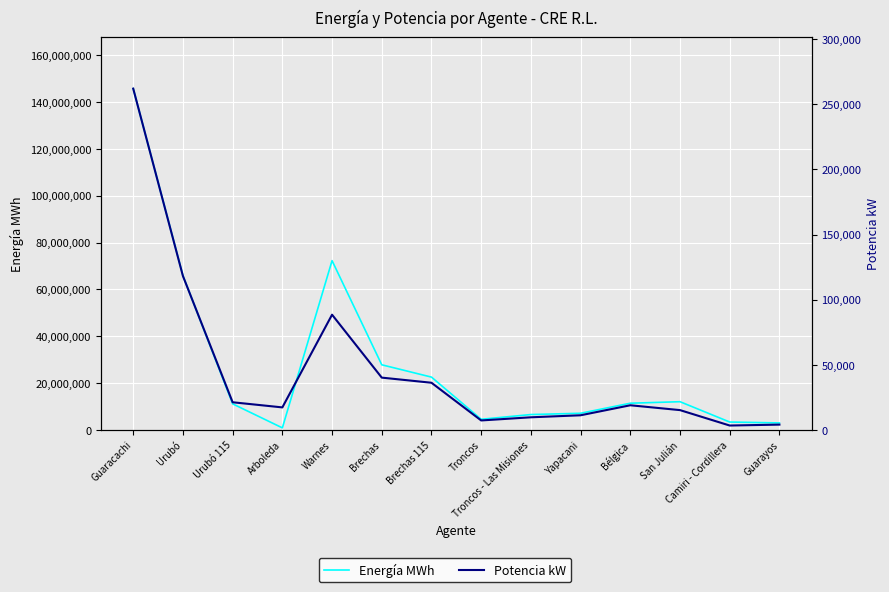

What is the sum of the Potencia kW values at Troncos - Las Misiones and Guaracachi?

271700